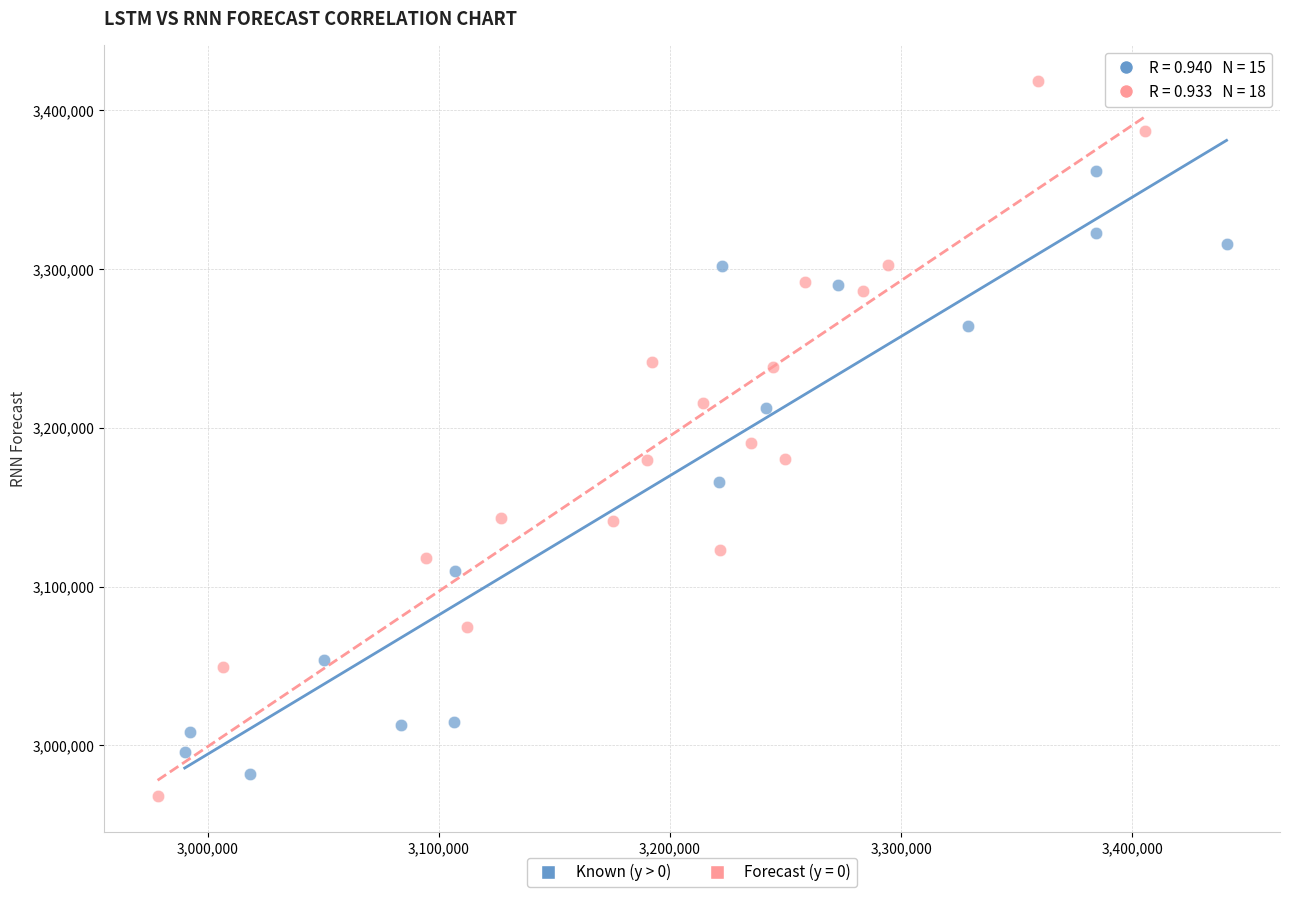

Which series has the widest spread of Y values?

Forecast (y = 0)